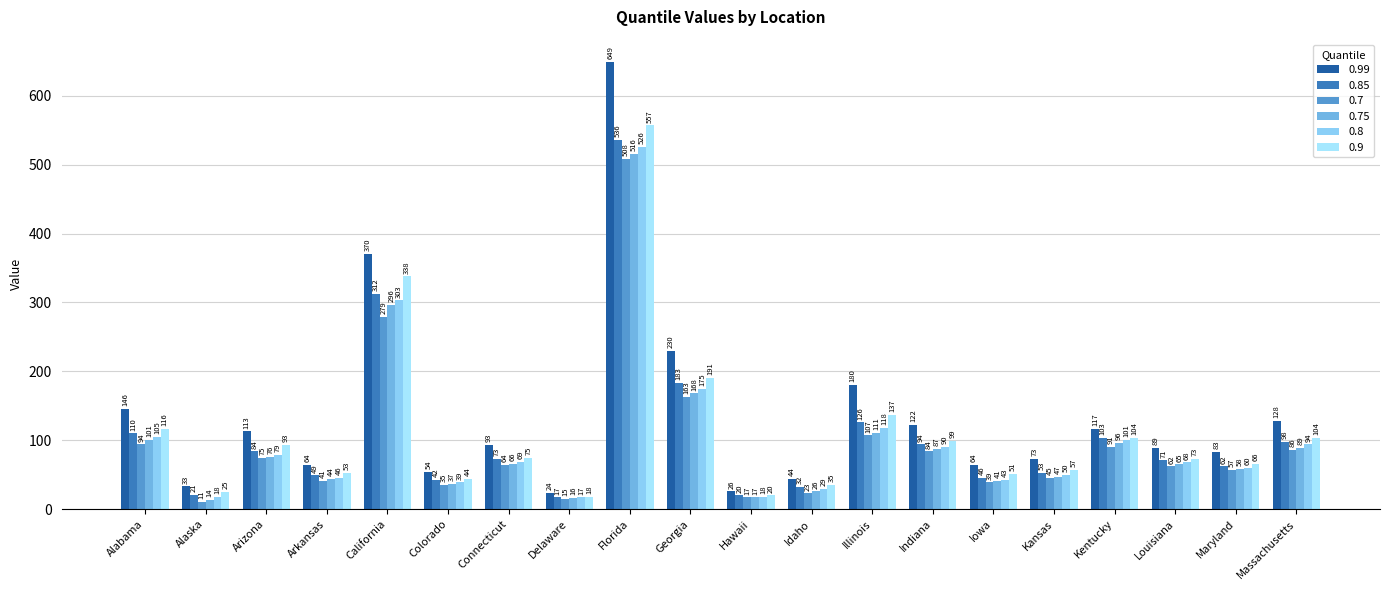

How many series are shown in this chart?

6